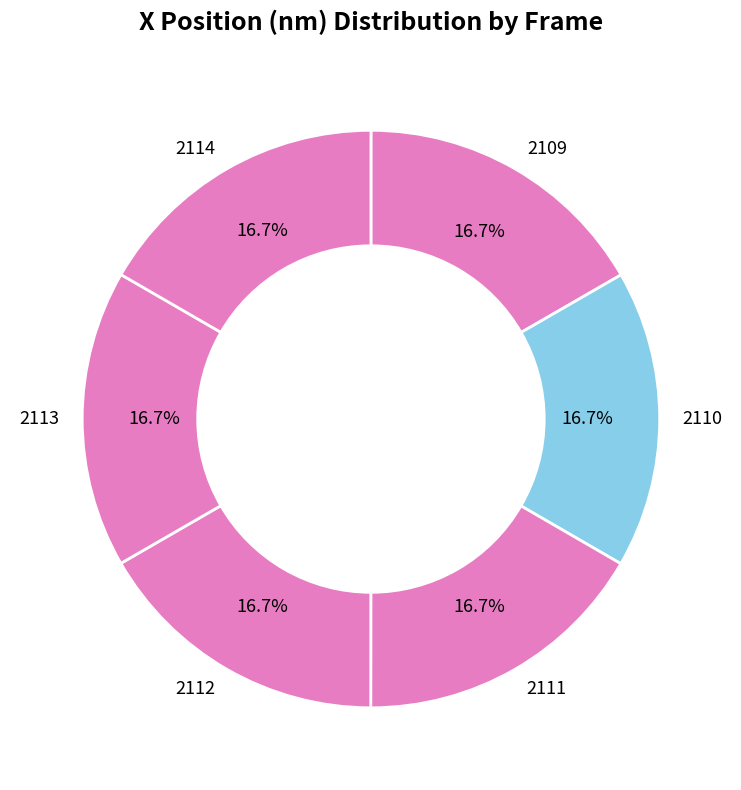

Is it true that 2110 is 31% of the pie?

False